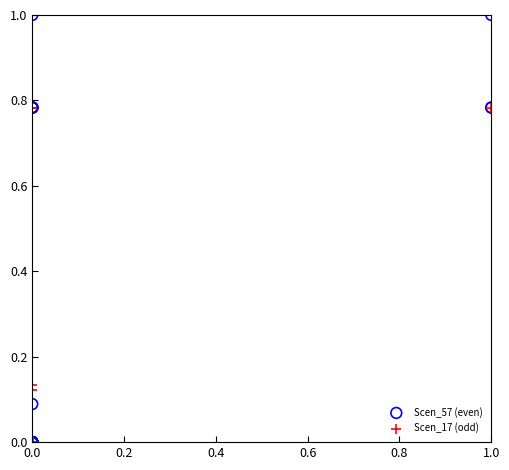

Which series reaches the maximum Y coordinate?

Scen_57 (even)